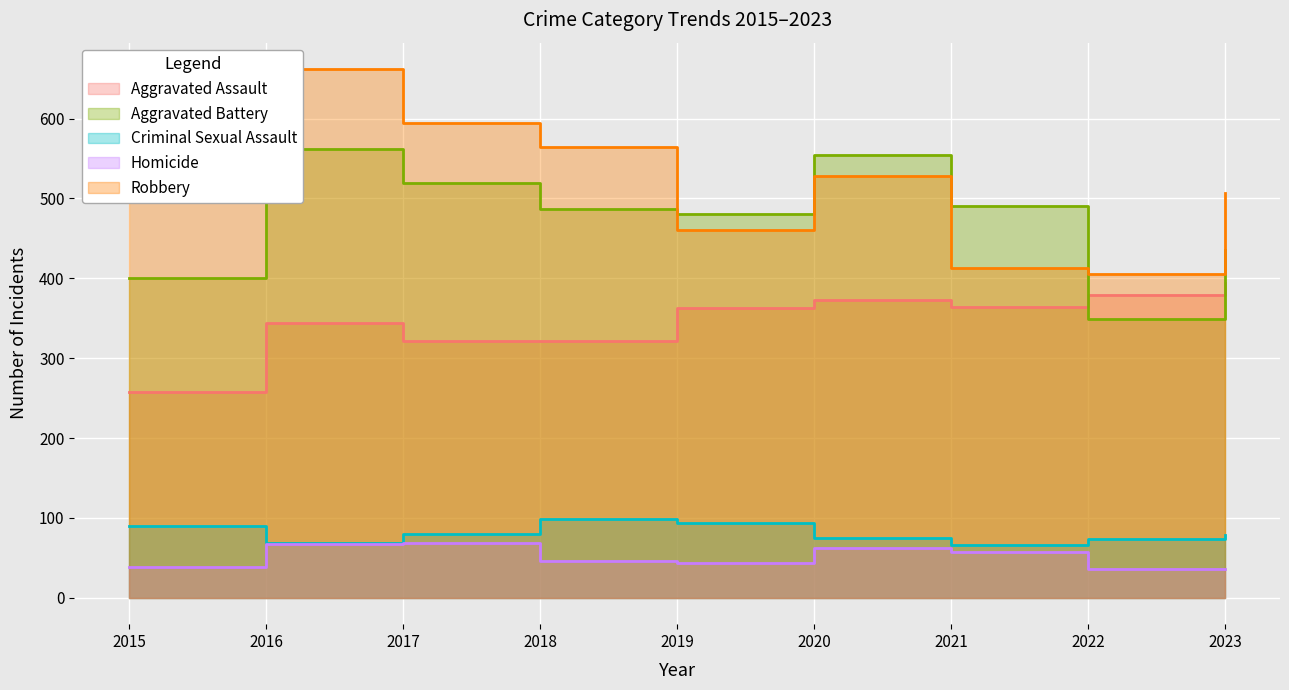

Is it true that Robbery equals 413 at 2021?

True